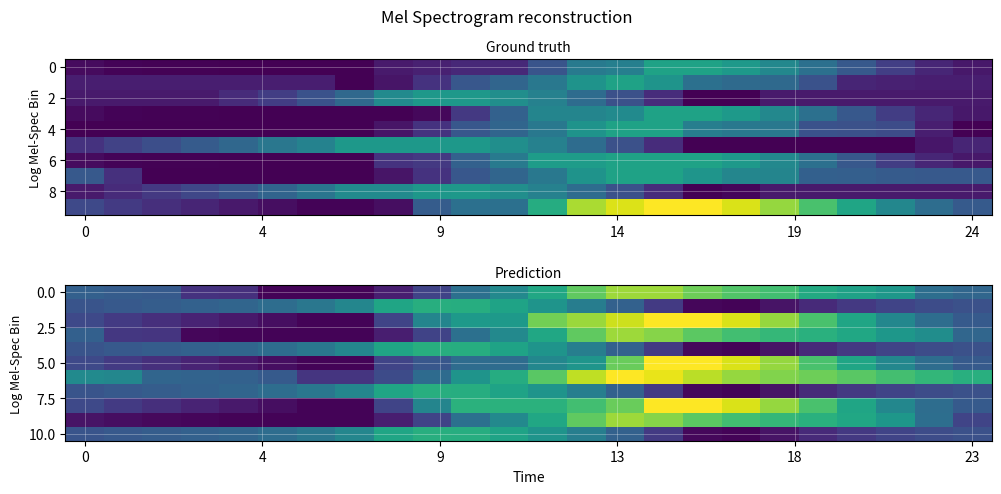

At which category is the sum across all series the highest?

14